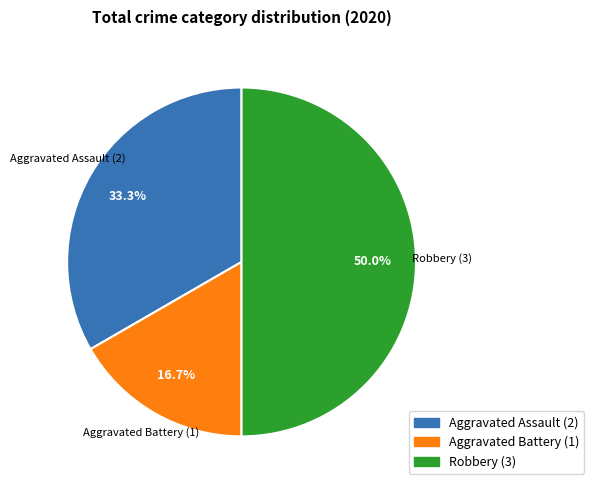

What is the ratio of the value at Robbery to the value at Aggravated Battery?

3.0